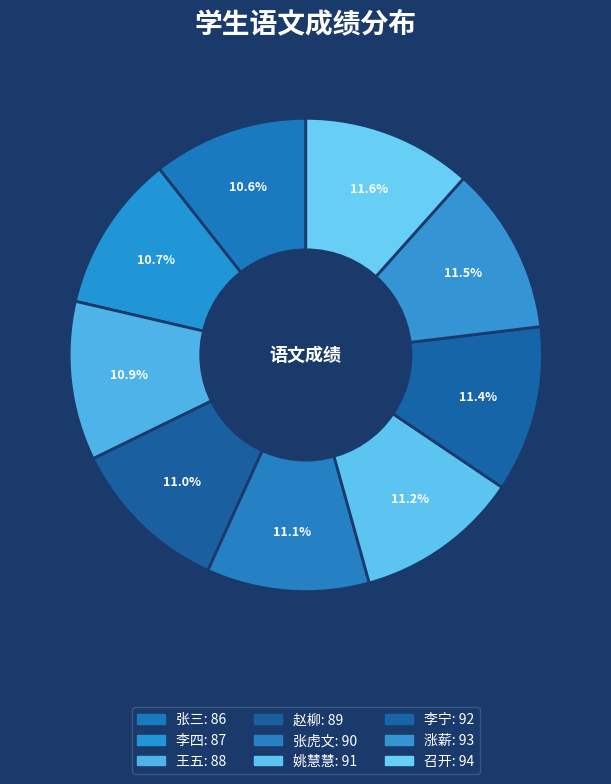

Count the number of slices in the pie.

9